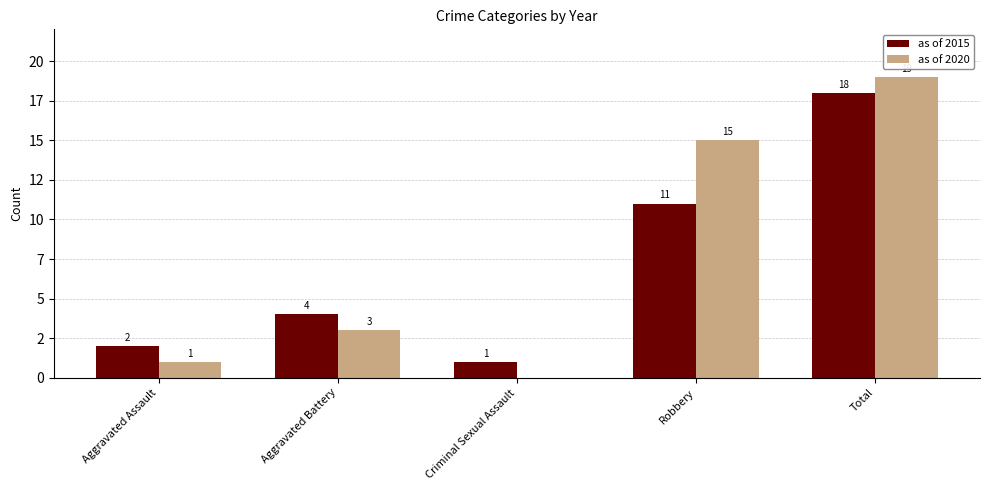

Which series has the largest total across all categories?

as of 2020